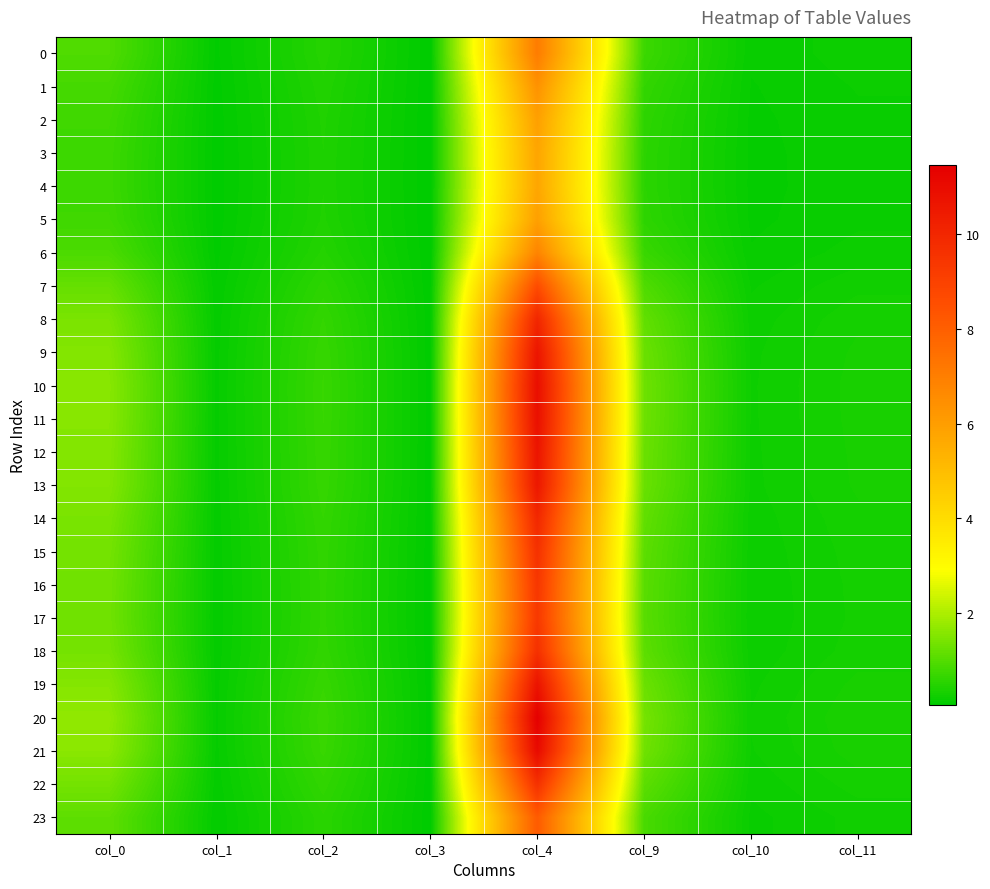

At how many categories does at least one series exceed 9?

1